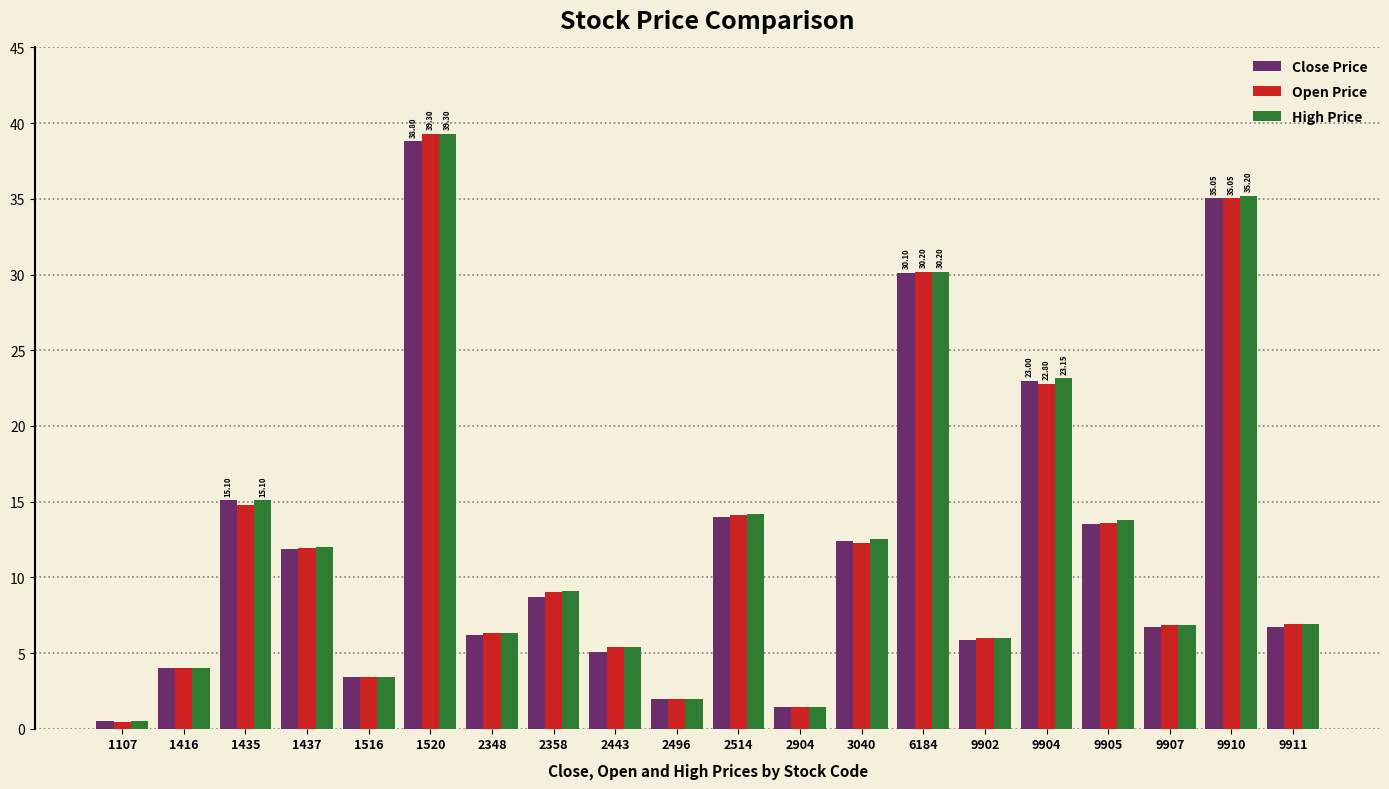

Which series has the largest range (max minus min)?

Open Price